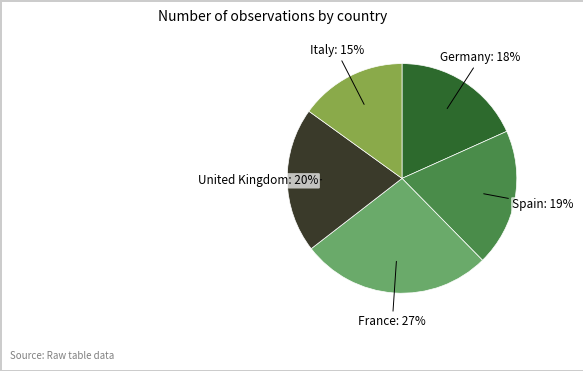

To the nearest percent, what percentage of the pie is United Kingdom?

20%